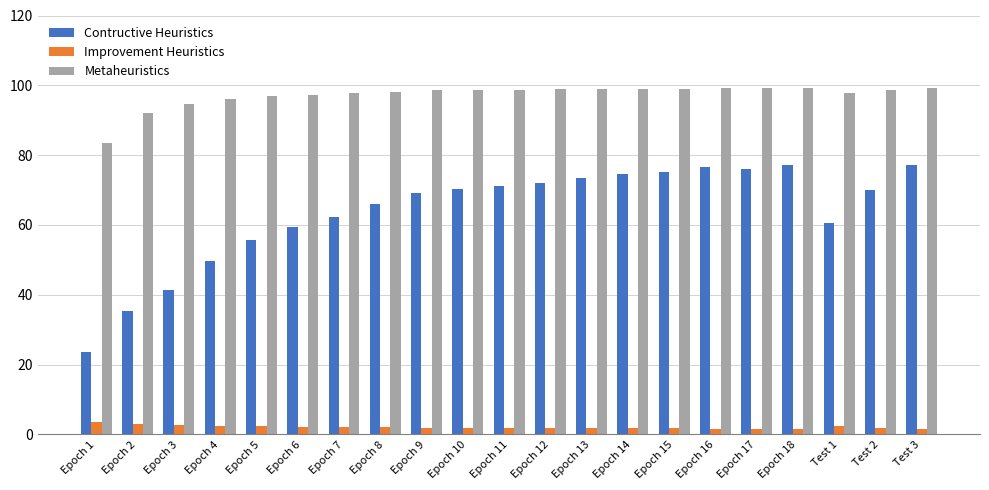

What is the maximum value shown in the chart?

99.2